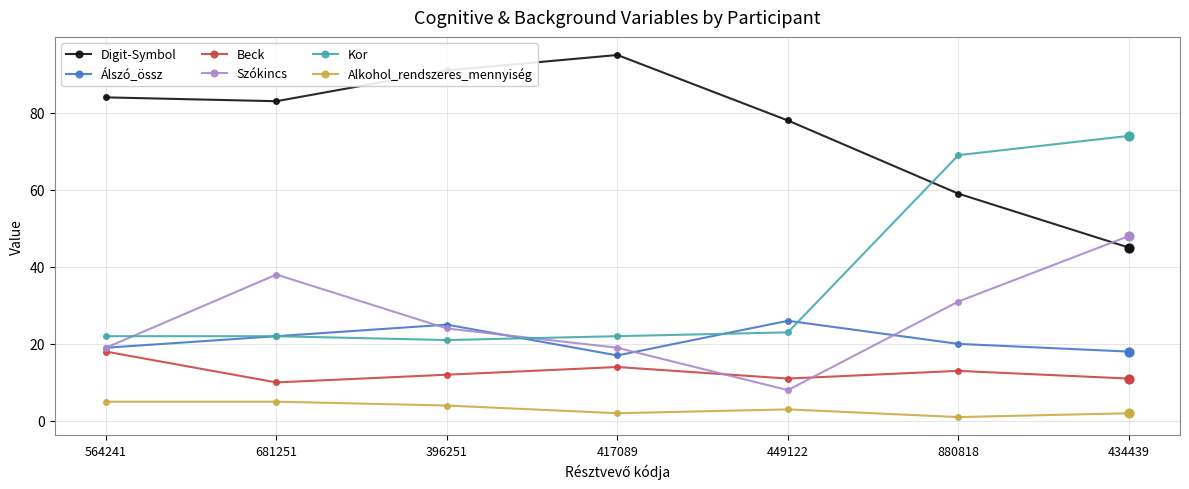

What is the spread (max minus min) of values at 564241?

79